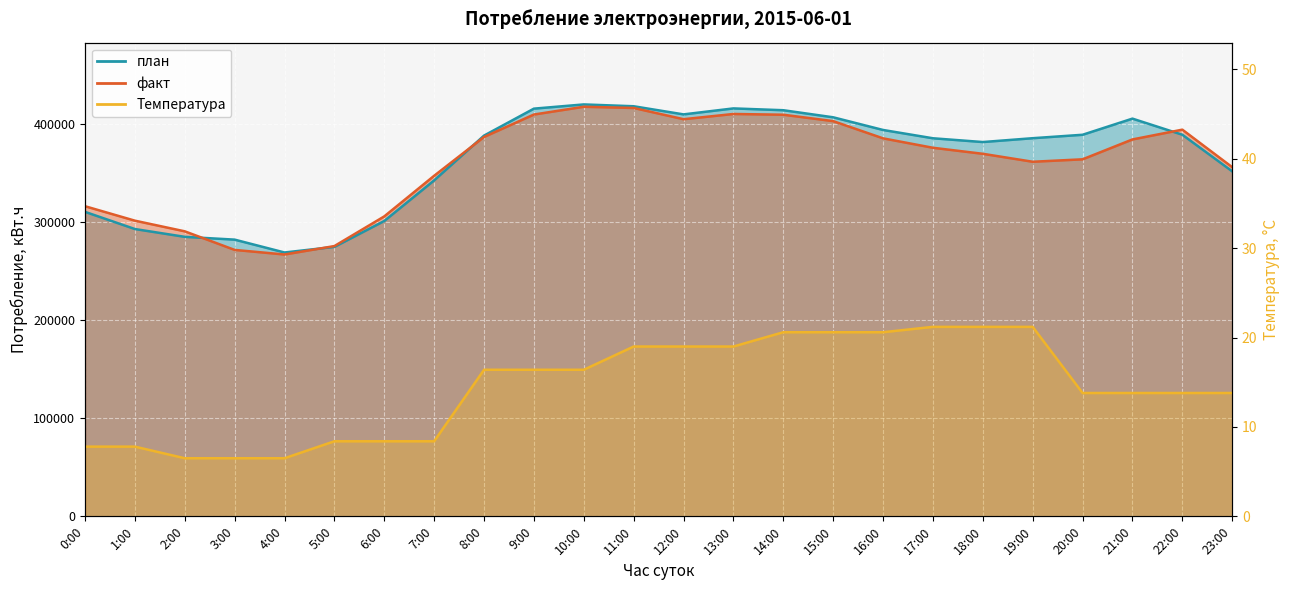

True or false: факт and Температура cross at least once.

False